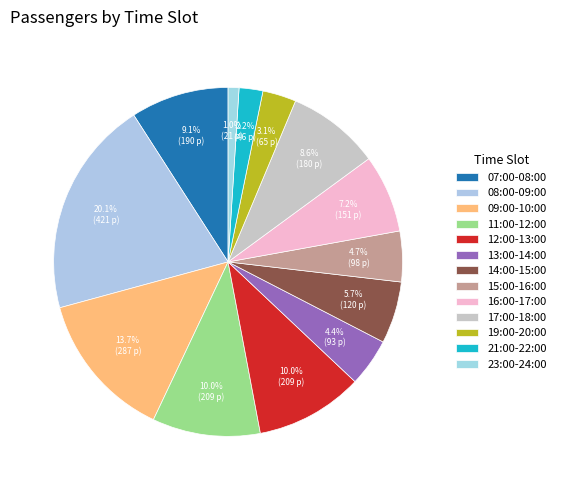

Is there any slice that represents more than half of the pie?

No